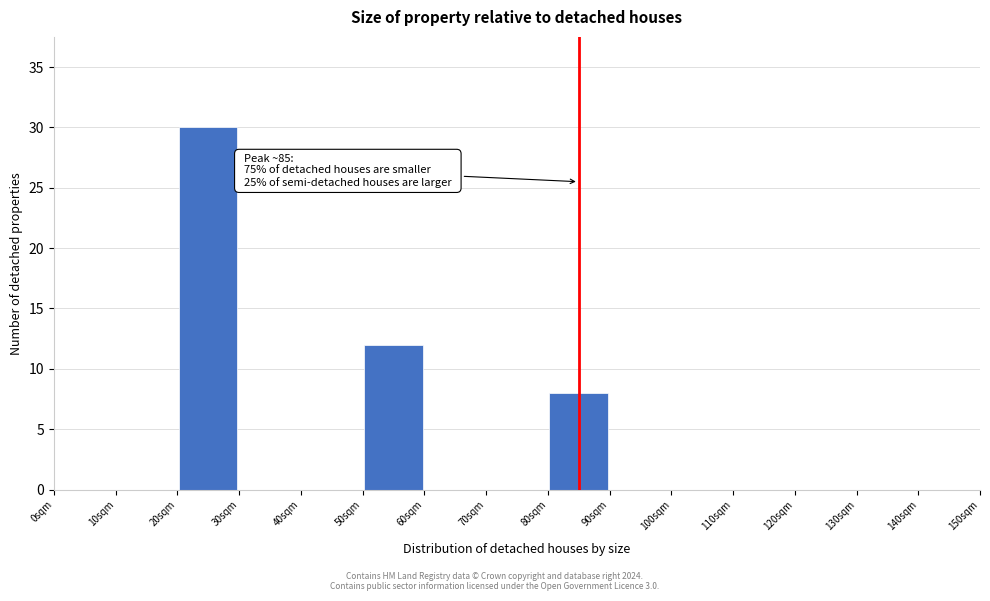

Over which range of the x-axis is the bar tallest?

20 to 30